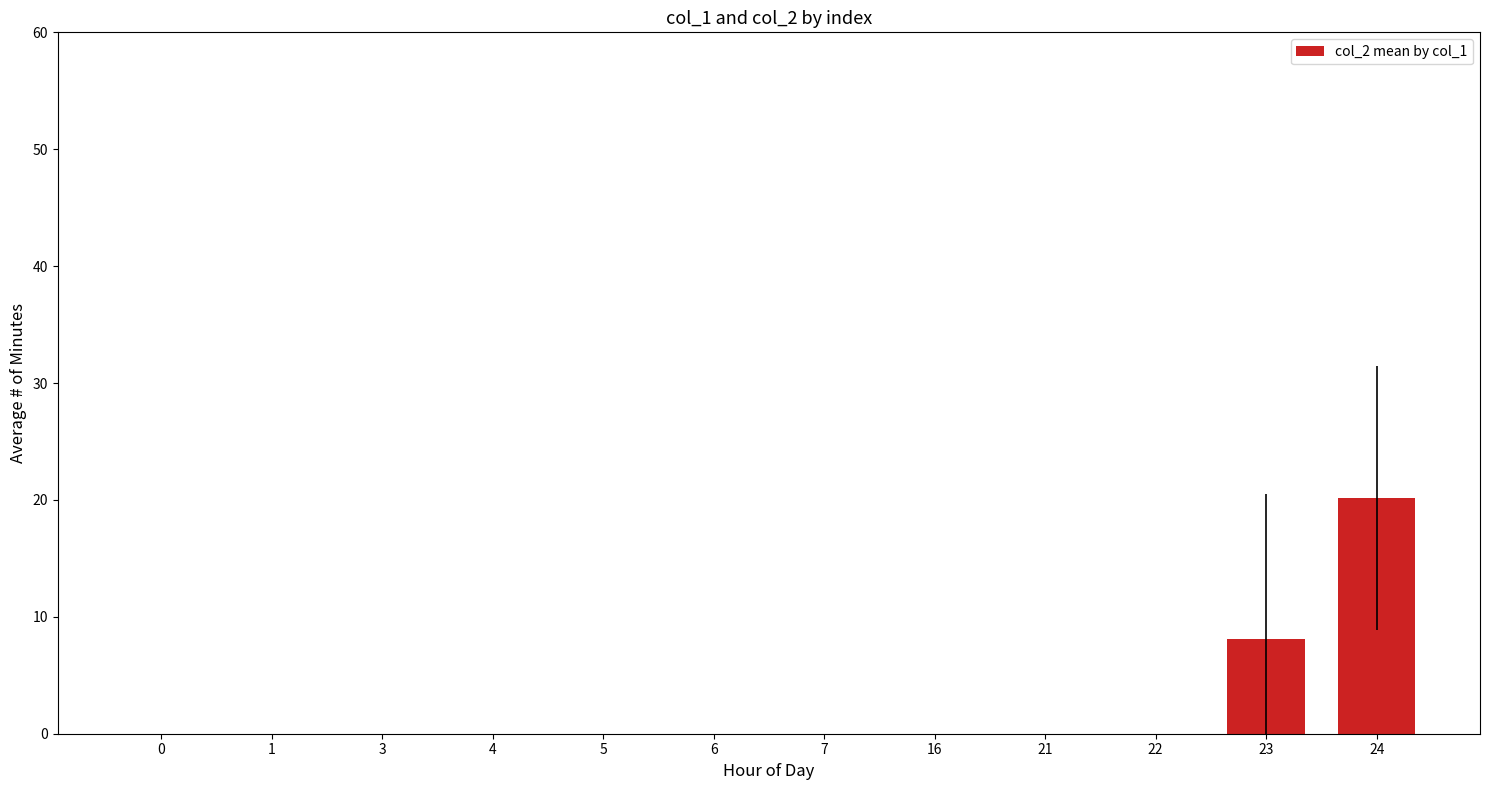

Are the bars horizontal?

No